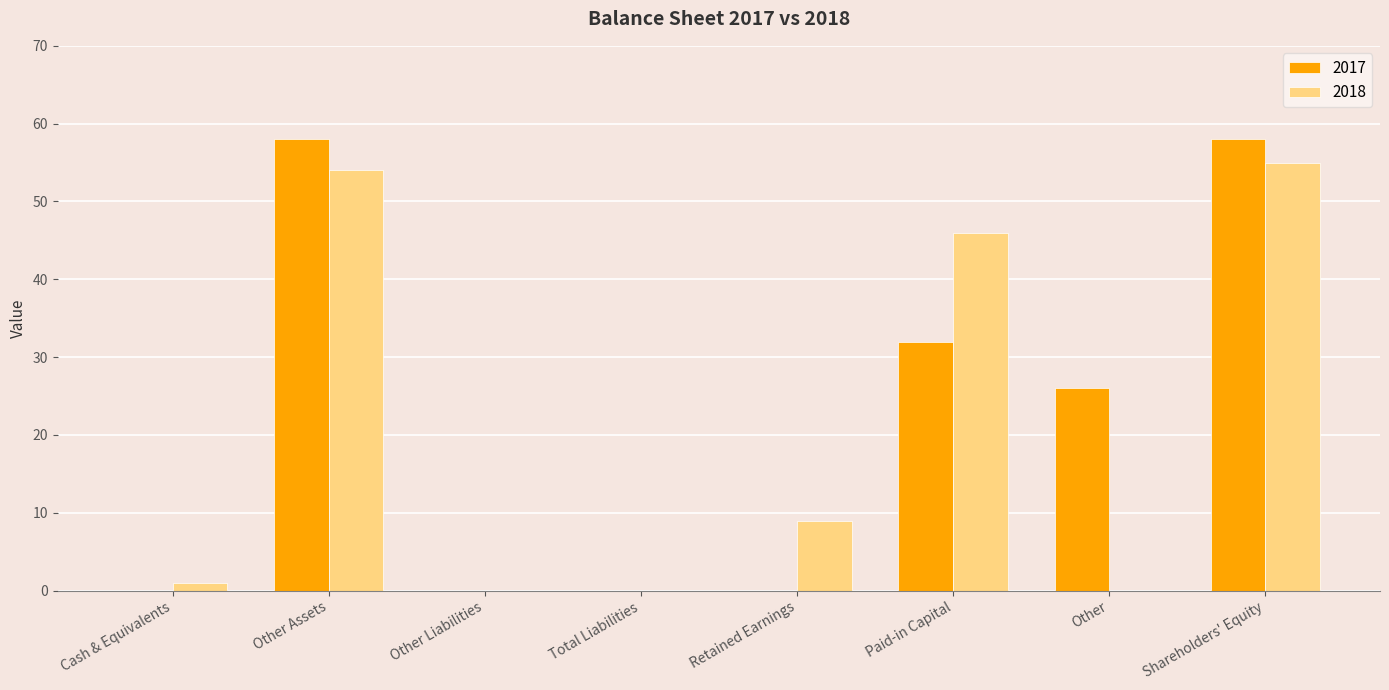

What is the spread (max minus min) of values at Other Assets?

4